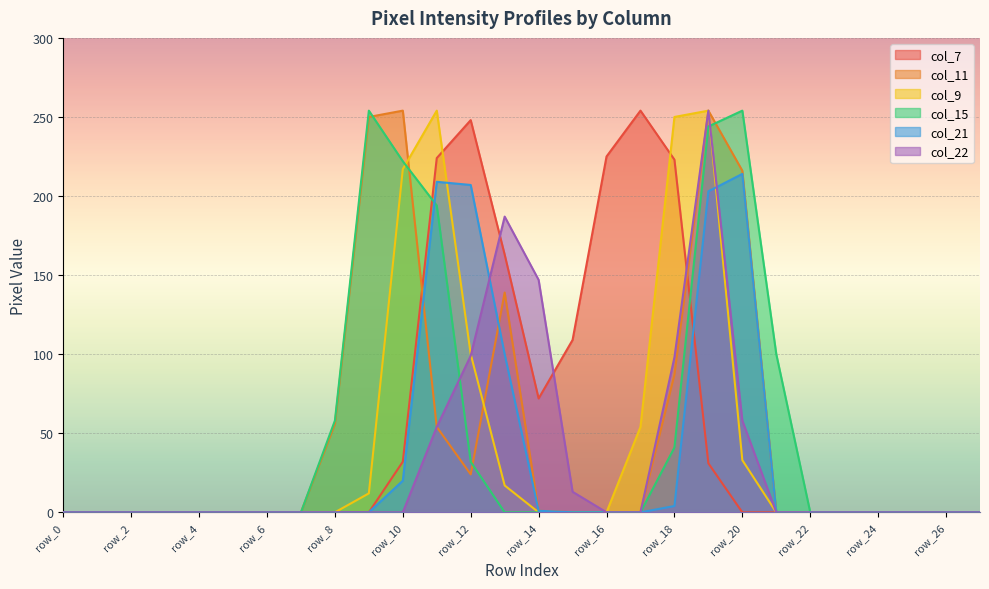

Reading right to left, extract all data points from this chart.

col_7: 0	0	0	0	0	0	0	0	31	223	254	225	109	72	163	248	224	32	0	0	0	0	0	0	0	0	0	0
col_11: 0	0	0	0	0	0	0	216	254	87	0	0	0	1	139	24	54	254	250	56	0	0	0	0	0	0	0	0
col_9: 0	0	0	0	0	0	0	33	254	250	54	0	0	0	17	100	254	217	12	0	0	0	0	0	0	0	0	0
col_15: 0	0	0	0	0	0	100	254	244	41	0	0	0	0	0	32	194	222	254	58	0	0	0	0	0	0	0	0
col_21: 0	0	0	0	0	0	0	214	203	4	0	0	0	1	100	207	209	20	0	0	0	0	0	0	0	0	0	0
col_22: 0	0	0	0	0	0	0	58	254	98	0	0	13	147	187	99	54	0	0	0	0	0	0	0	0	0	0	0